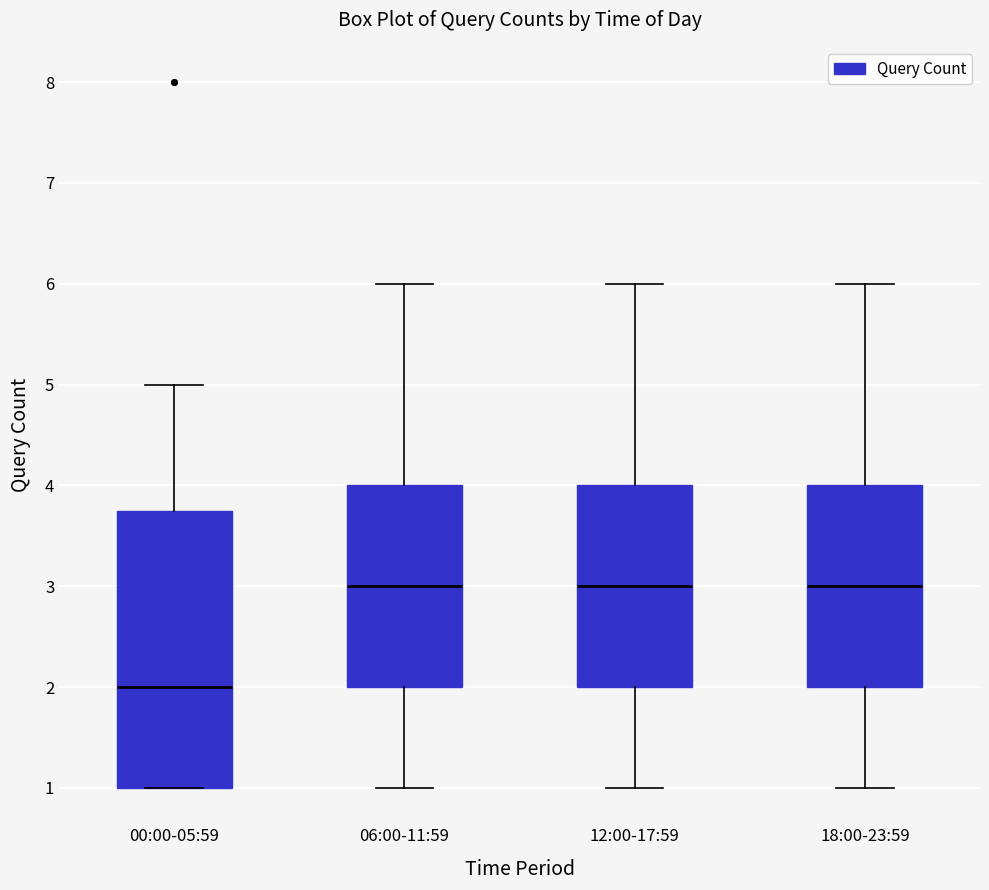

Reading left to right, read every box against the y-axis: the position of its median line, the range the box covers, and the ends of its whiskers. The values are not printed on the chart, so give them approximately, as read against the axis.

00:00-05:59: median 2.0, box 1.0 to 3.8, whiskers 1.0 to 5.0
06:00-11:59: median 3.0, box 2.0 to 4.0, whiskers 1.0 to 6.0
12:00-17:59: median 3.0, box 2.0 to 4.0, whiskers 1.0 to 6.0
18:00-23:59: median 3.0, box 2.0 to 4.0, whiskers 1.0 to 6.0